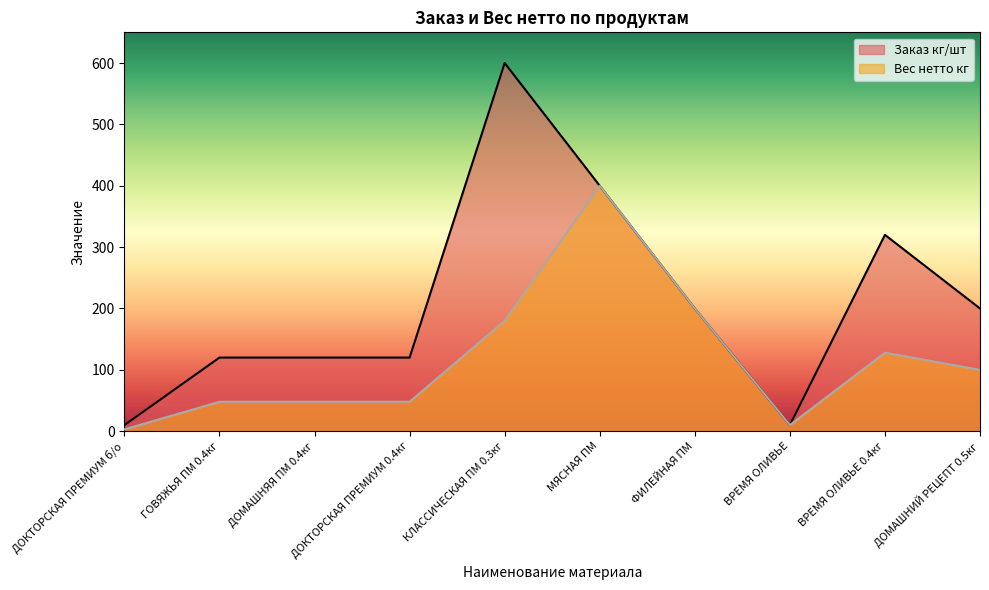

Reading left to right, list all the values displayed in this chart.

Заказ кг/шт: ДОКТОРСКАЯ ПРЕМИУМ б/о=10.0	ГОВЯЖЬЯ ПМ 0.4кг=120.0	ДОМАШНЯЯ ПМ 0.4кг=120.0	ДОКТОРСКАЯ ПРЕМИУМ 0.4кг=120.0	КЛАССИЧЕСКАЯ ПМ 0.3кг=600.0	МЯСНАЯ ПМ=400.0	ФИЛЕЙНАЯ ПМ=200.0	ВРЕМЯ ОЛИВЬЕ=10.0	ВРЕМЯ ОЛИВЬЕ 0.4кг=320.0	ДОМАШНИЙ РЕЦЕПТ 0.5кг=200.0
Вес нетто кг: ДОКТОРСКАЯ ПРЕМИУМ б/о=3.0	ГОВЯЖЬЯ ПМ 0.4кг=48.0	ДОМАШНЯЯ ПМ 0.4кг=48.0	ДОКТОРСКАЯ ПРЕМИУМ 0.4кг=48.0	КЛАССИЧЕСКАЯ ПМ 0.3кг=180.0	МЯСНАЯ ПМ=400.0	ФИЛЕЙНАЯ ПМ=200.0	ВРЕМЯ ОЛИВЬЕ=10.0	ВРЕМЯ ОЛИВЬЕ 0.4кг=128.0	ДОМАШНИЙ РЕЦЕПТ 0.5кг=100.0